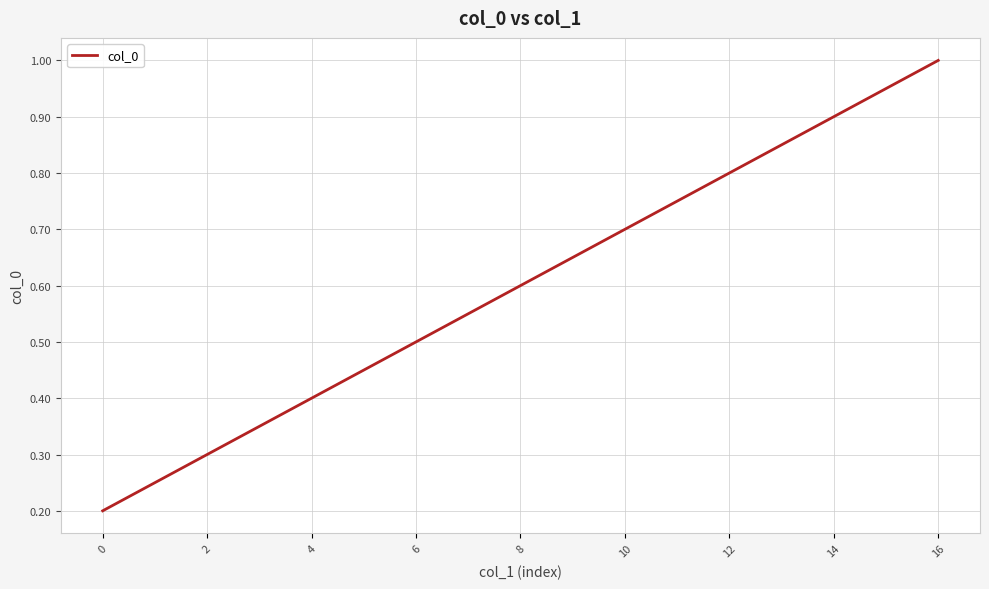

What is the greatest value displayed?

1.0